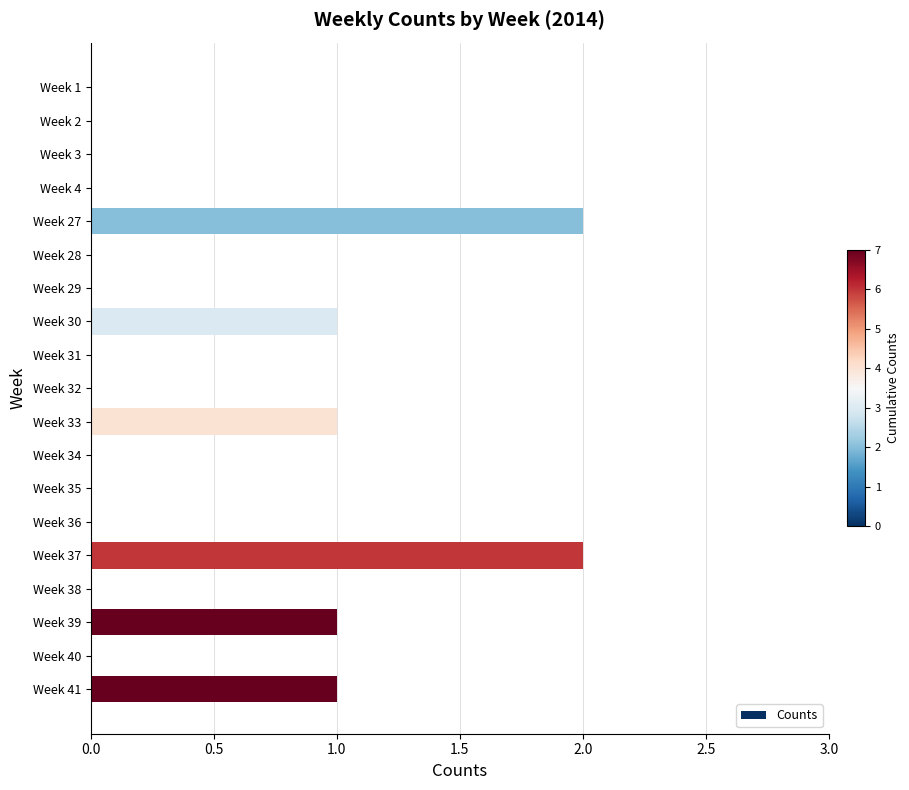

Reading top to bottom, what are all the values shown in this chart?

Week 1=0	Week 2=0	Week 3=0	Week 4=0	Week 27=2	Week 28=0	Week 29=0	Week 30=1	Week 31=0	Week 32=0	Week 33=1	Week 34=0	Week 35=0	Week 36=0	Week 37=2	Week 38=0	Week 39=1	Week 40=0	Week 41=1